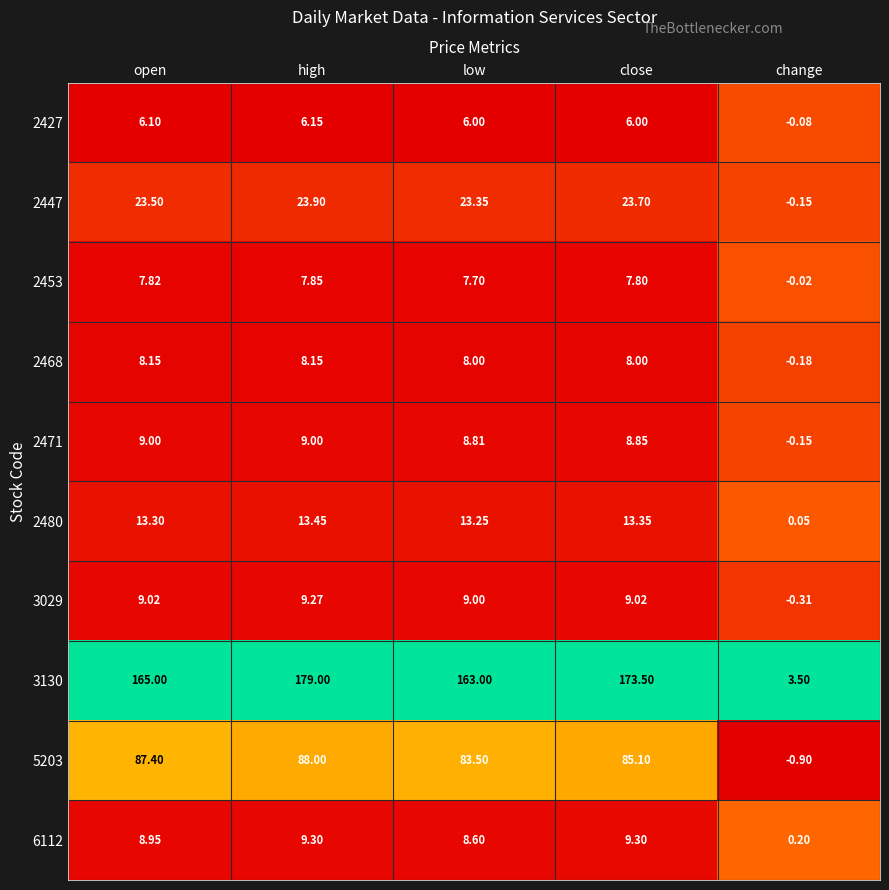

At which category is the sum across all series the highest?

high